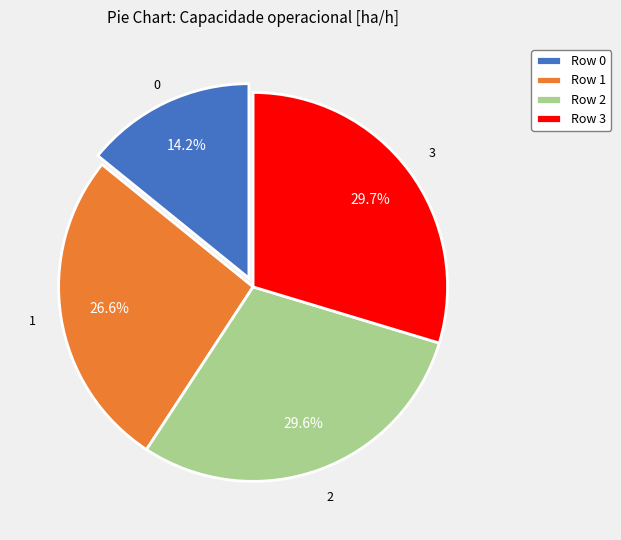

Does Row 0 account for over 50% of the chart?

No